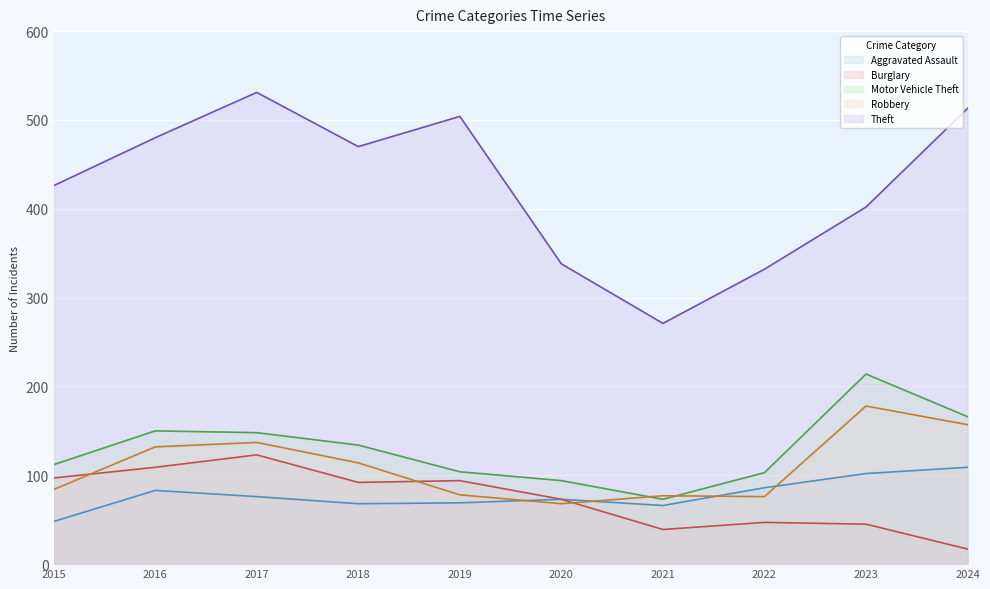

Reading left to right, list all the values displayed in this chart.

Aggravated Assault: 48	83	76	68	69	73	66	86	102	109
Burglary: 97	109	123	92	94	73	39	47	45	17
Motor Vehicle Theft: 112	150	148	134	104	94	73	103	214	166
Robbery: 84	132	137	114	78	68	77	76	178	157
Theft: 426	480	531	470	504	338	271	332	402	513